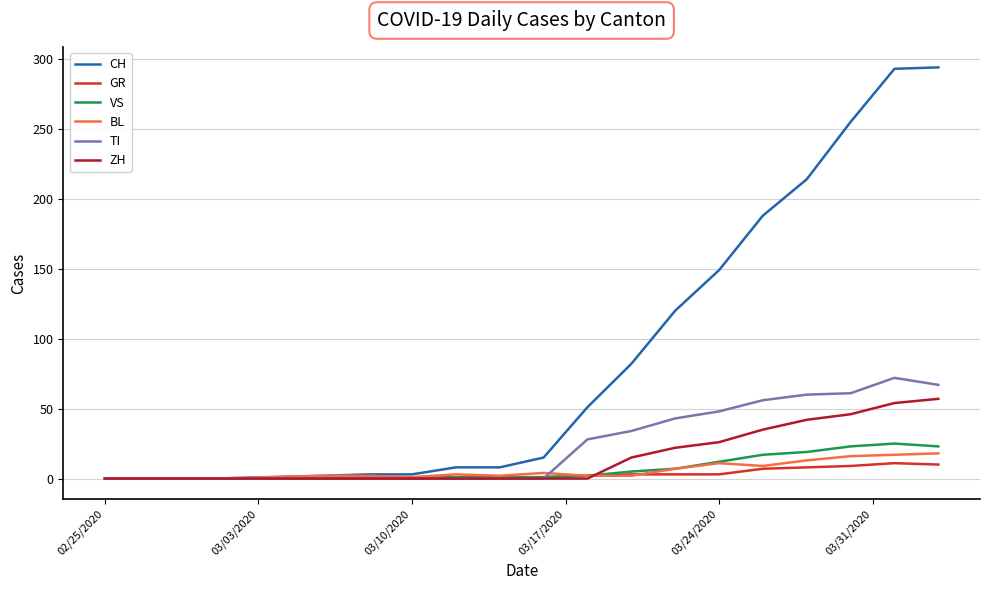

Which series has the largest range (max minus min)?

CH